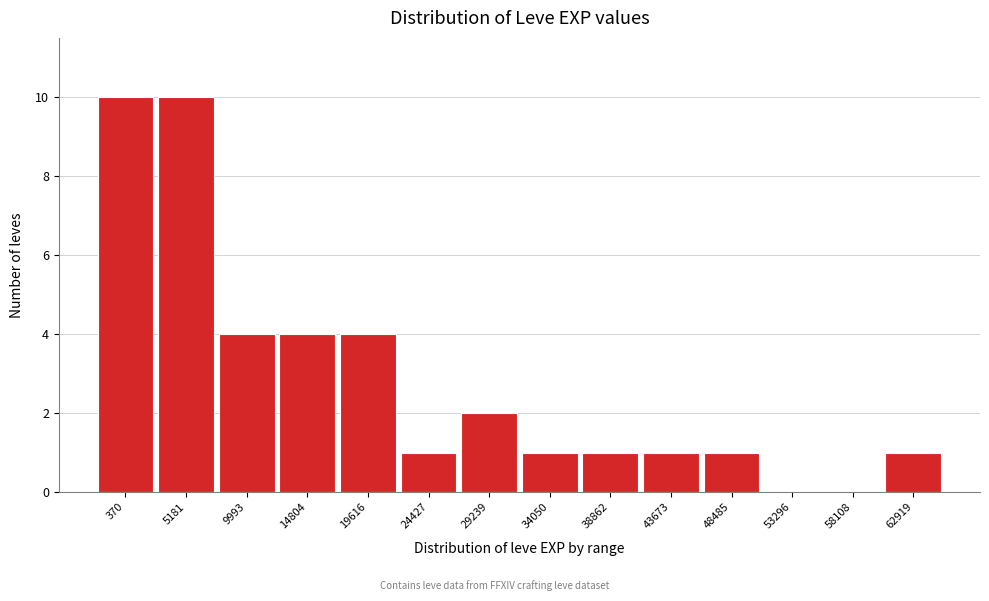

Reading left to right, what are all the values shown in this chart?

370=10	5181=10	9993=4	14804=4	19616=4	24427=1	29239=2	34050=1	38862=1	43673=1	48485=1	53296=0	58108=0	62919=1